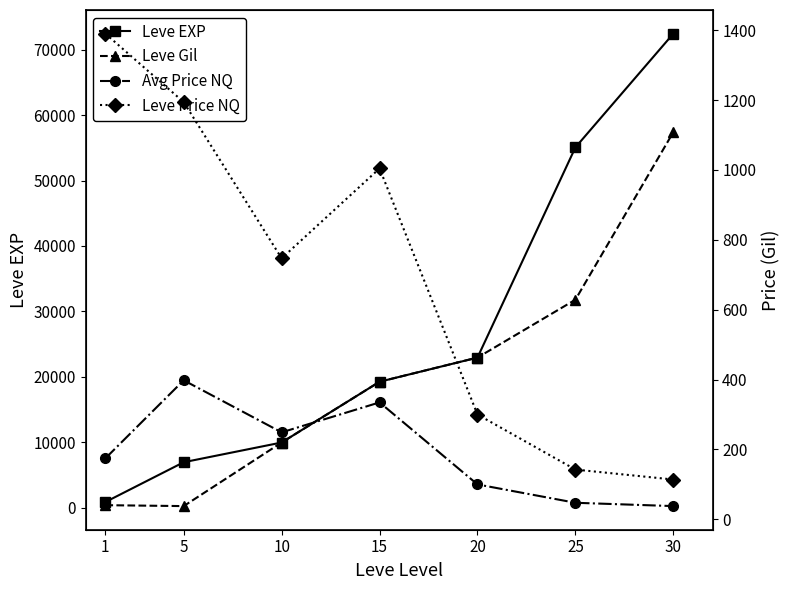

The value of Leve Price NQ at 10 is 747.0. True or false?

True